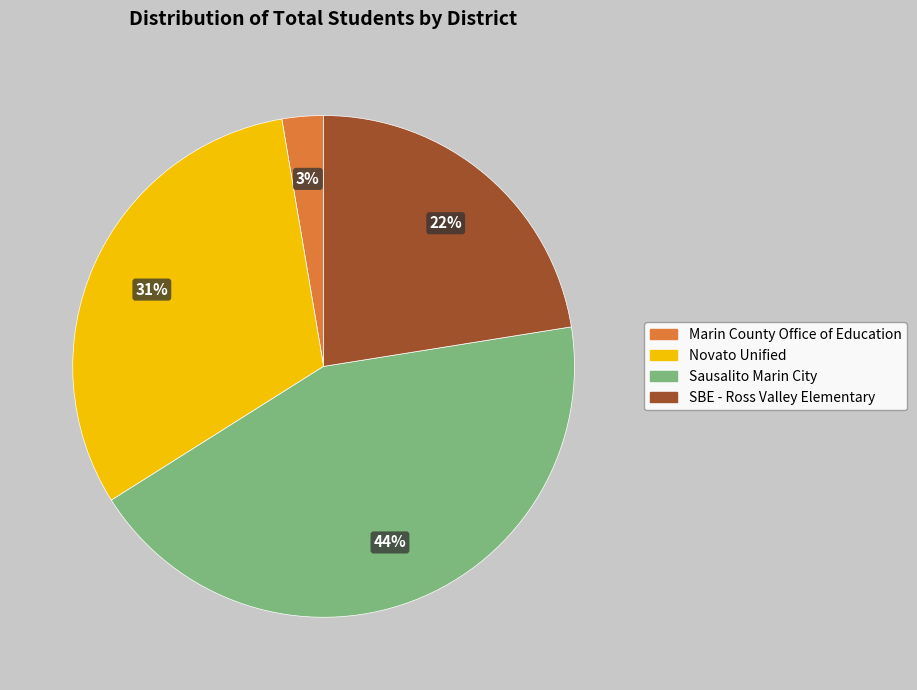

Between Sausalito Marin City and Novato Unified, which is larger?

Sausalito Marin City